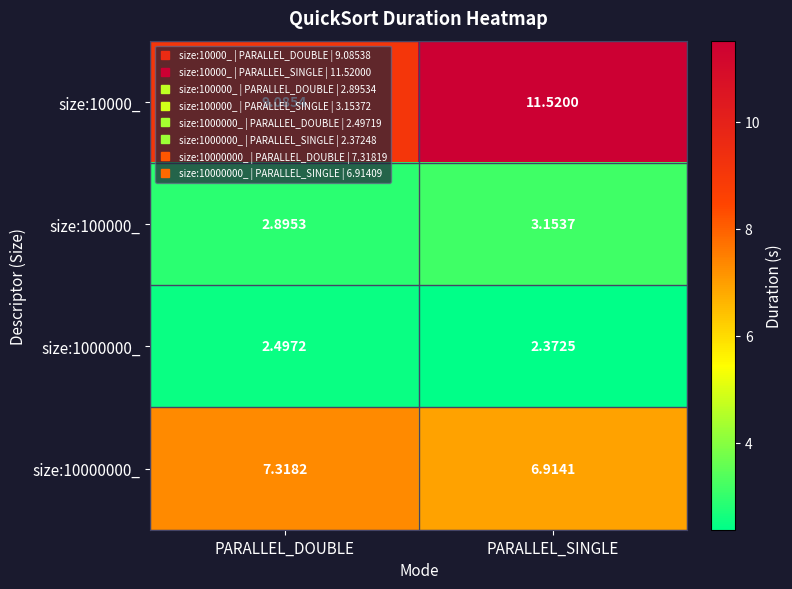

Which series has the widest spread of values?

size:10000_